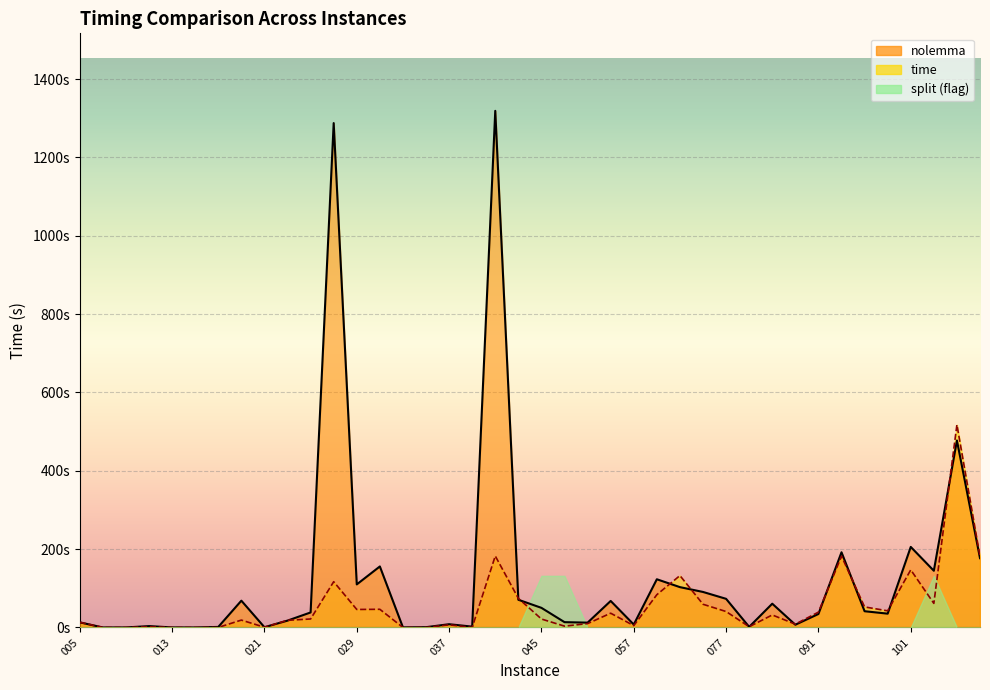

Which series has the largest range (max minus min)?

nolemma